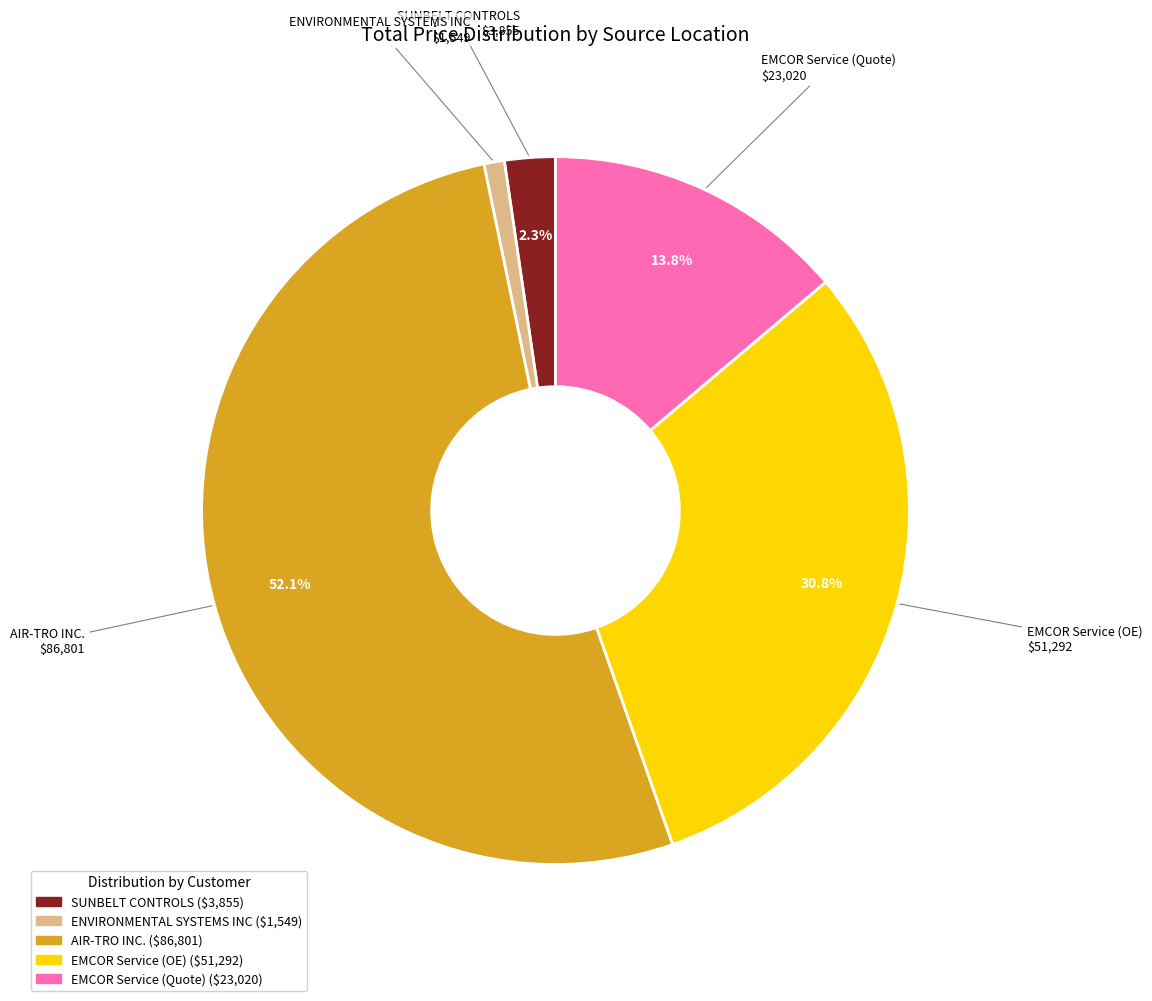

Does any single category account for the majority?

Yes